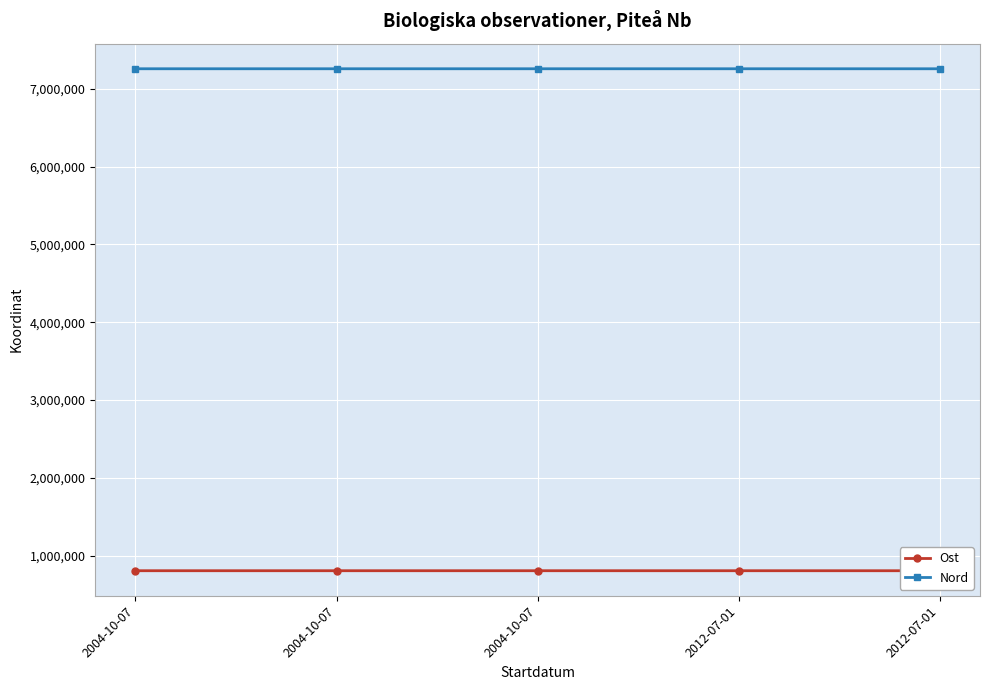

Reading right to left, what are all the values shown in this chart?

Ost: 2012-07-01=809421.9	2012-07-01=809574.3	2004-10-07=809558.2	2004-10-07=809610.1	2004-10-07=809585.0
Nord: 2012-07-01=7254887.9	2012-07-01=7255024.1	2004-10-07=7255000.1	2004-10-07=7255025.0	2004-10-07=7255018.1